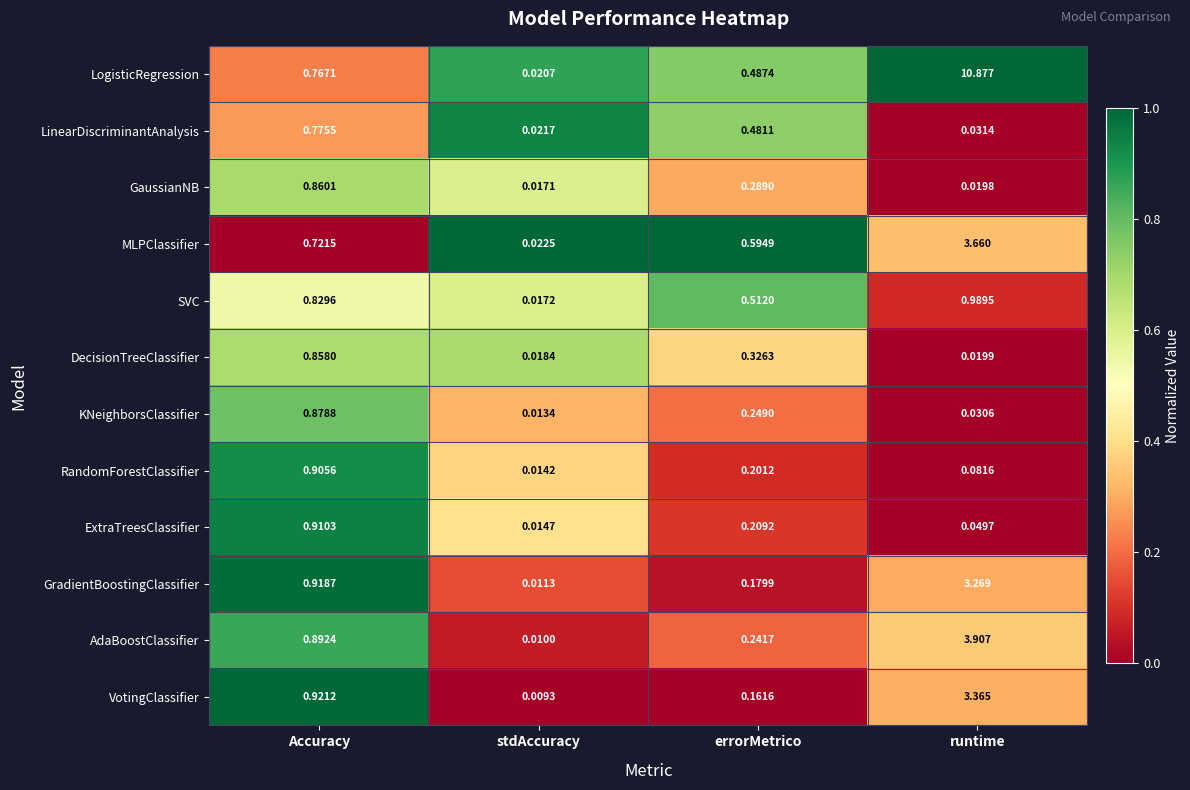

List the series in order of their peak value, lowest first.

LinearDiscriminantAnalysis, DecisionTreeClassifier, GaussianNB, KNeighborsClassifier, RandomForestClassifier, ExtraTreesClassifier, SVC, GradientBoostingClassifier, VotingClassifier, MLPClassifier, AdaBoostClassifier, LogisticRegression